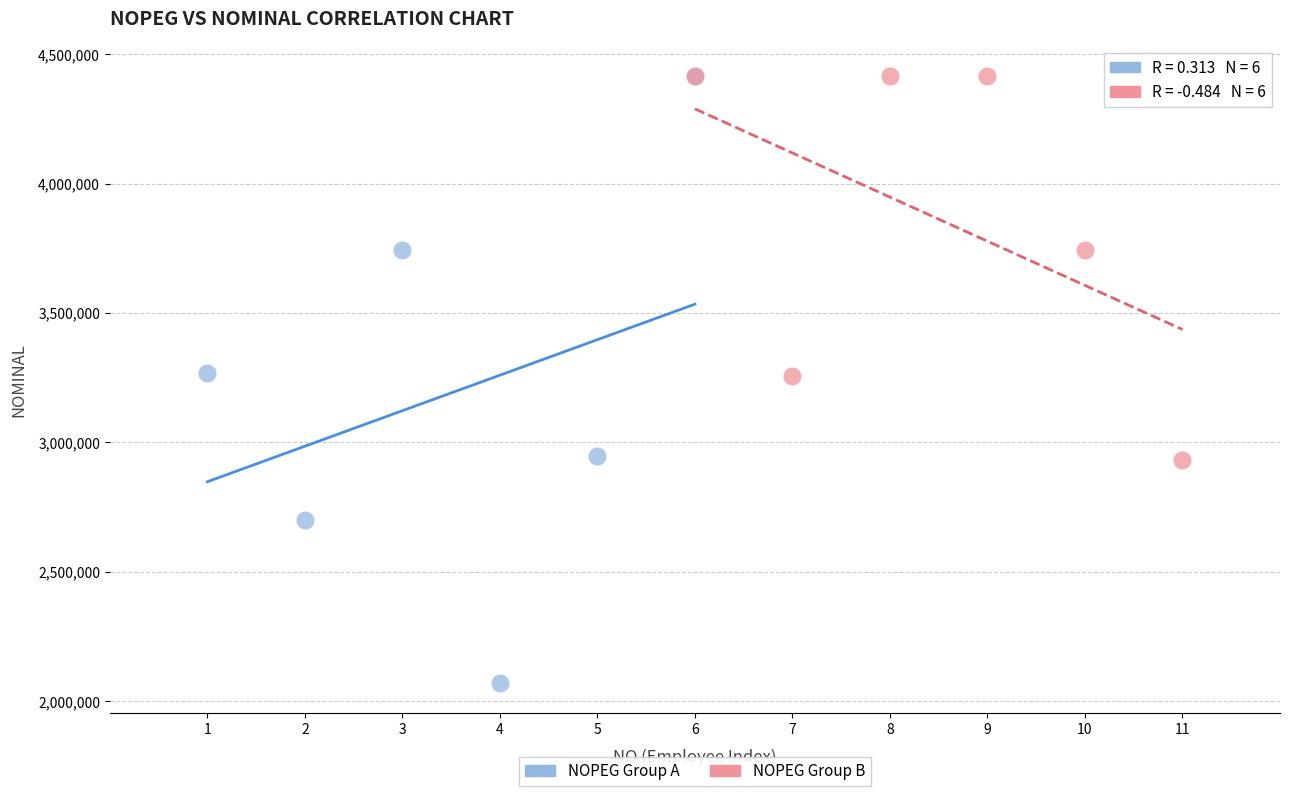

Which series has the largest Y range (max minus min)?

NOPEG Group A